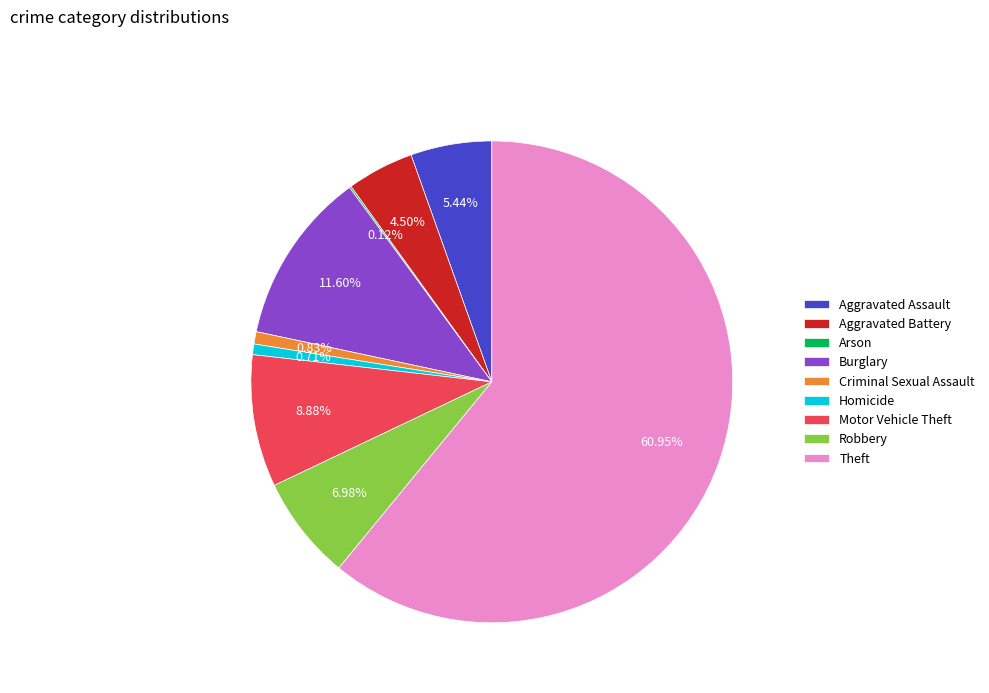

Is the sum of Theft and Aggravated Battery greater than half?

Yes